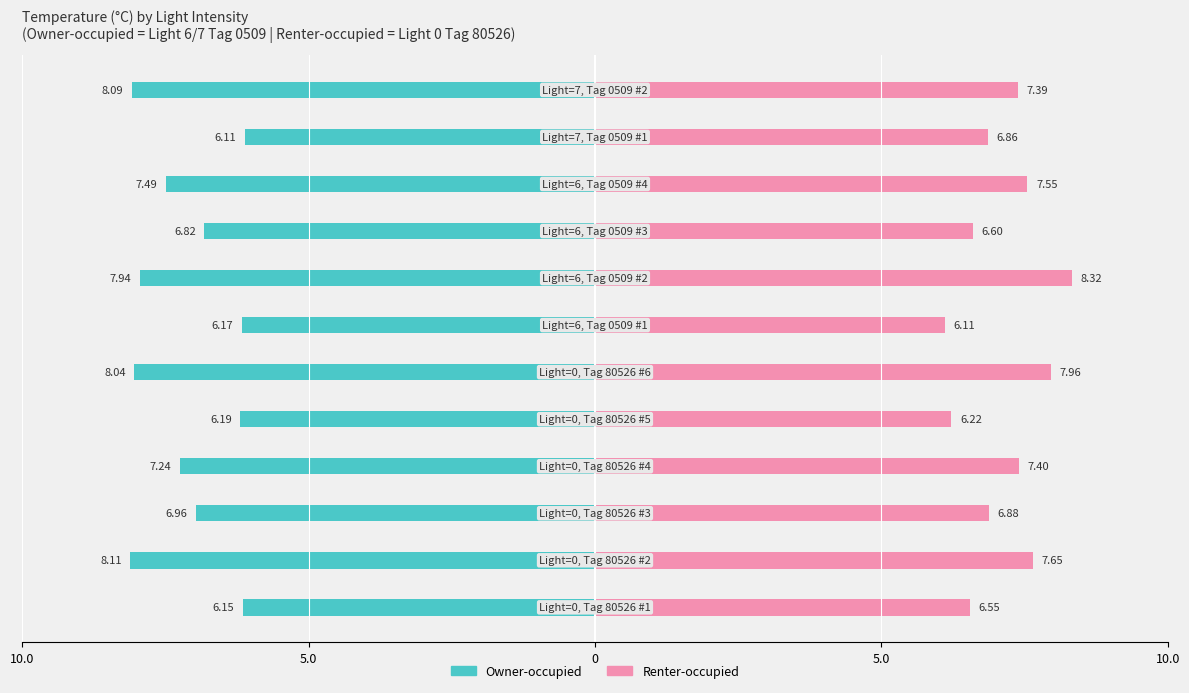

Which series has the widest spread of values?

Renter-occupied